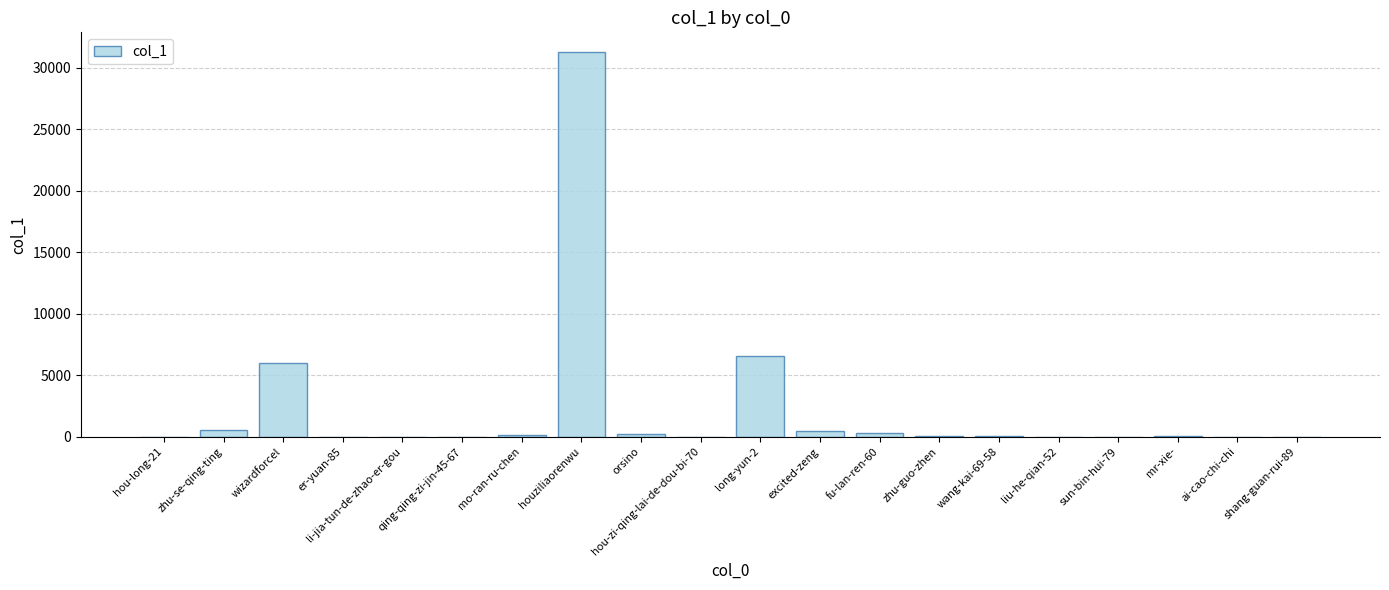

Between hou-zi-qing-lai-de-dou-bi-70 and wizardforcel, which is larger?

wizardforcel